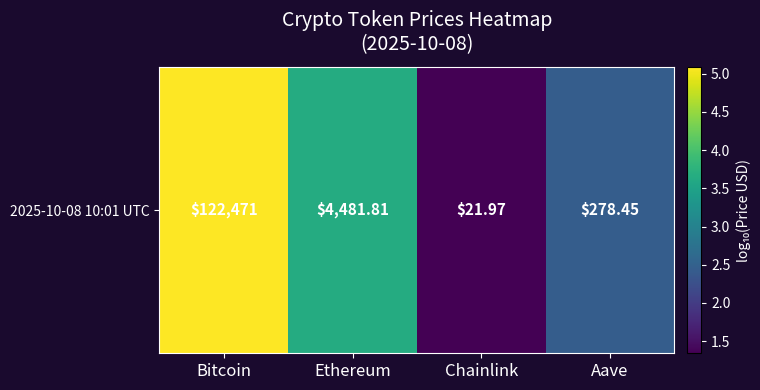

Which category has the lowest value across all series?

Chainlink